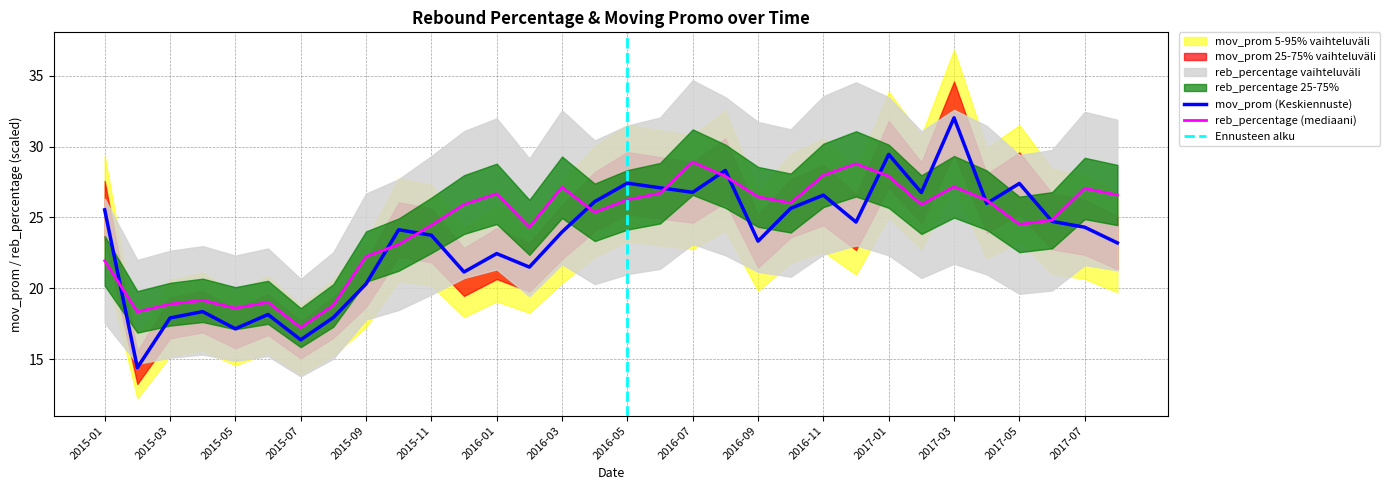

Is it true that reb_percentage equals 26.6 at 2017-08?

True